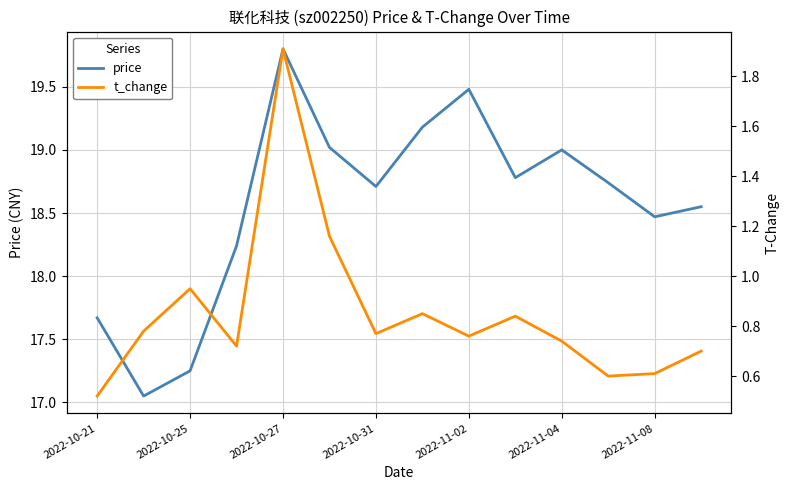

The price series shows 18.7 at 2022-10-31. True or false?

True